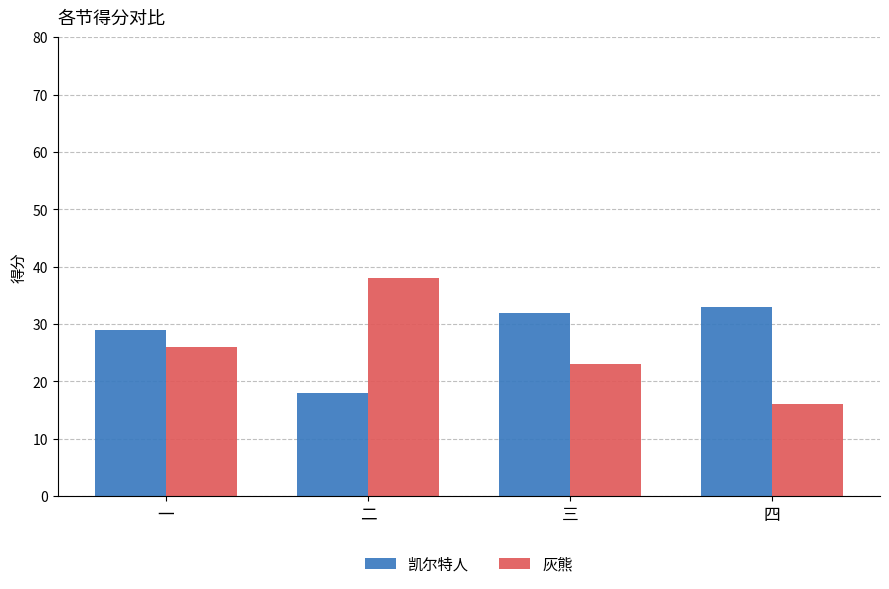

Reading right to left, what are all the values shown in this chart?

凯尔特人: 33	32	18	29
灰熊: 16	23	38	26